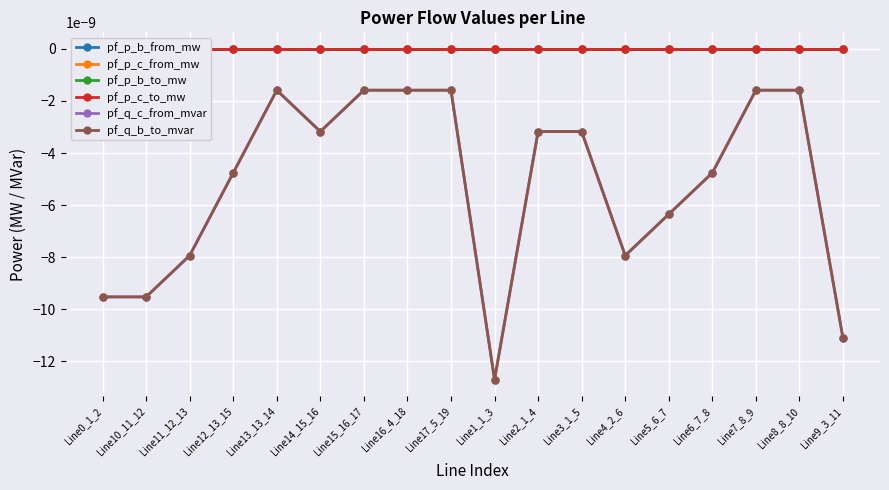

In pf_p_b_from_mw, how many points are higher than both neighbors (excluding endpoints)?

5